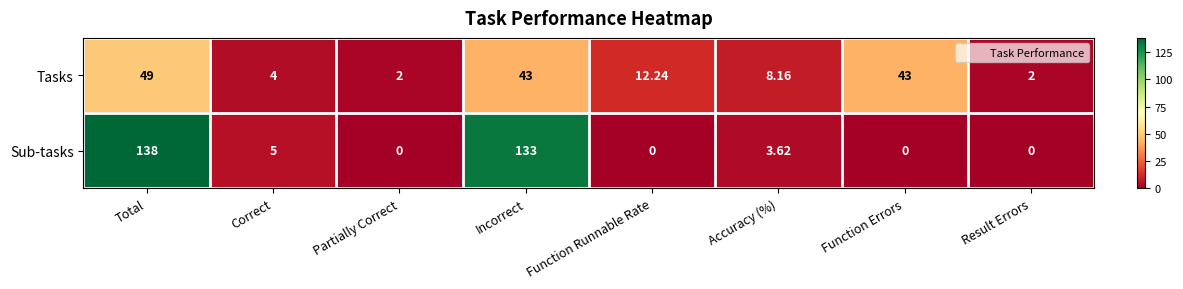

Between Total and Partially Correct, which series saw the biggest shift?

Sub-tasks